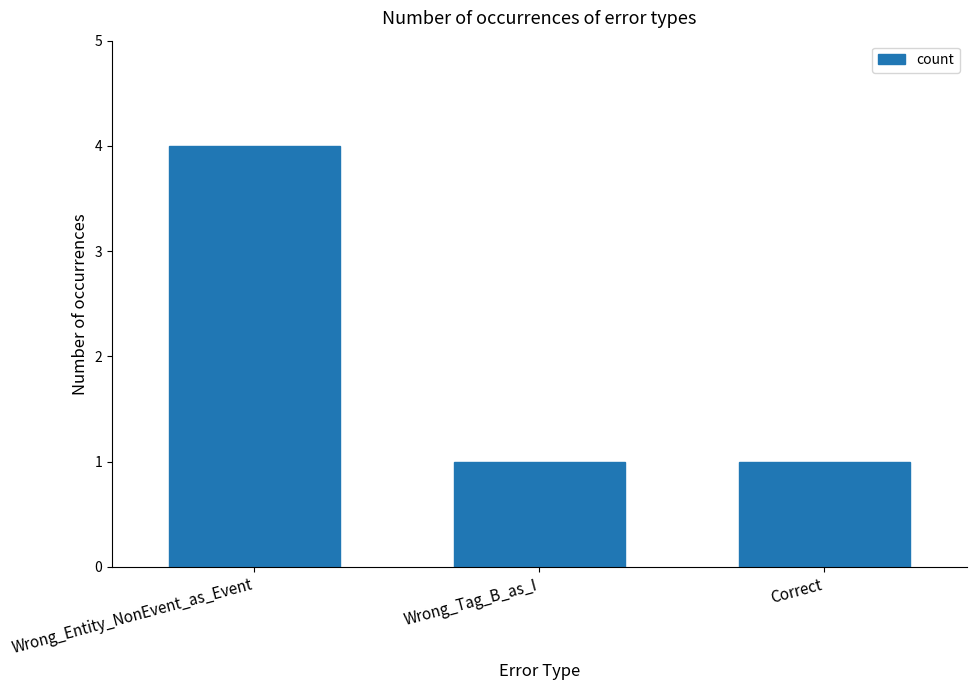

What is the difference between the maximum and second lowest values?

3